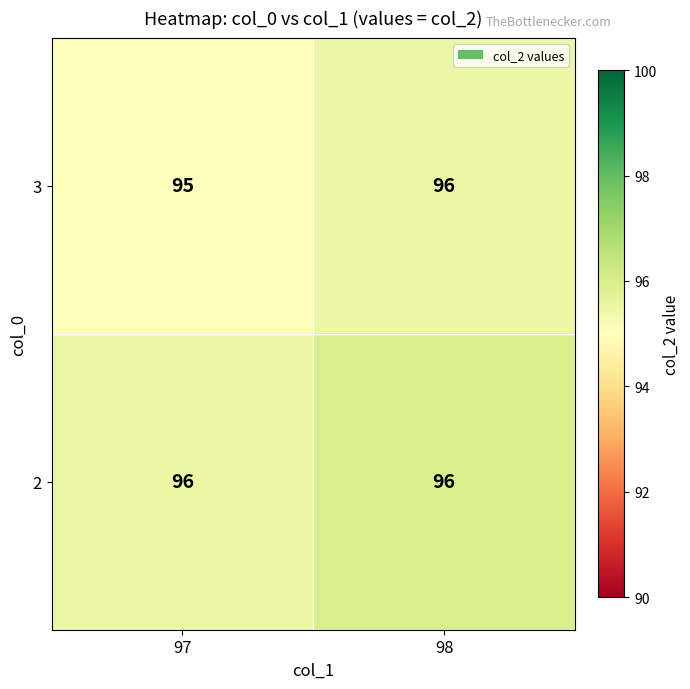

What is the highest value of the 3 series?

96